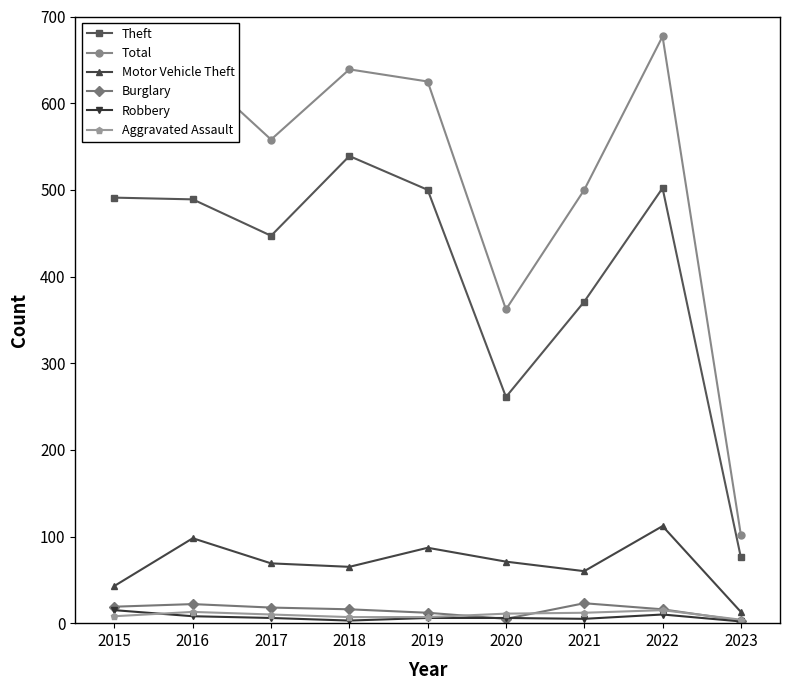

Where is the first local minimum for Total?

2017